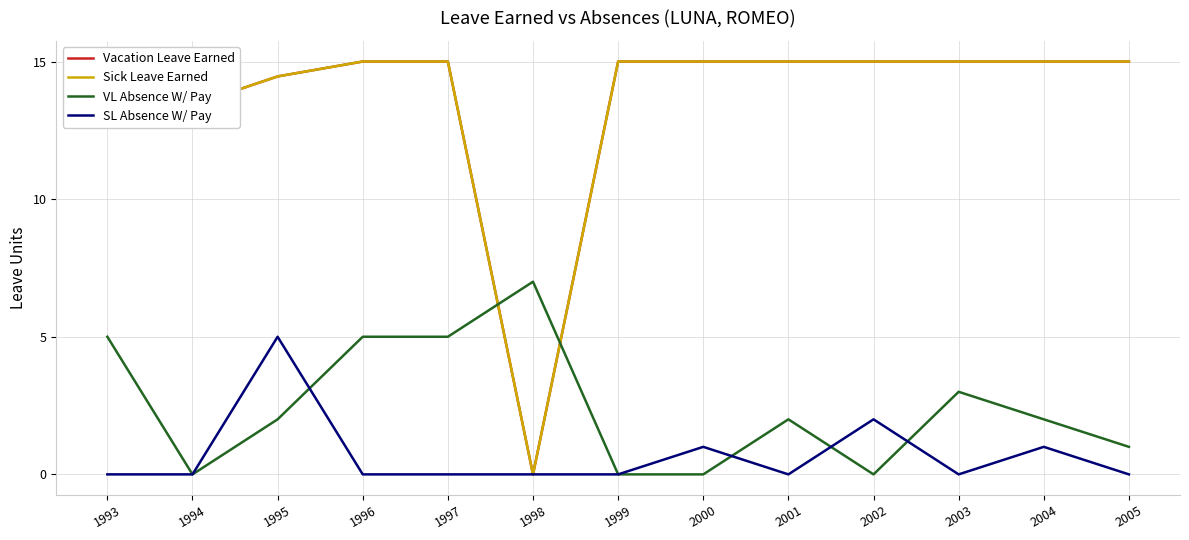

Which series changed the most between 1993 and 2004?

VL Absence W/ Pay